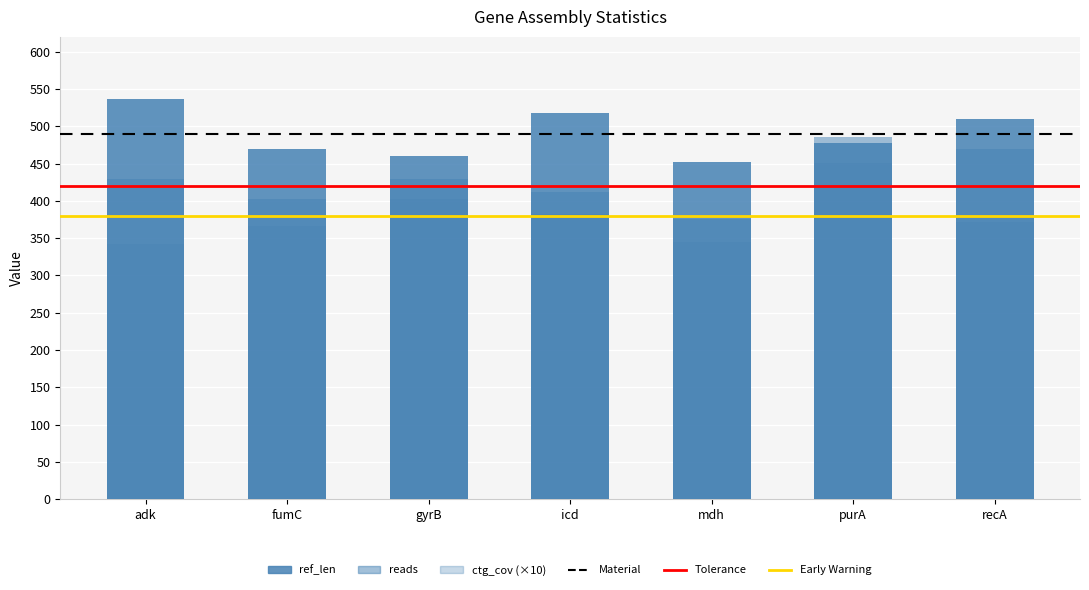

What value does the ref_len series have at mdh, to the nearest 10?

450